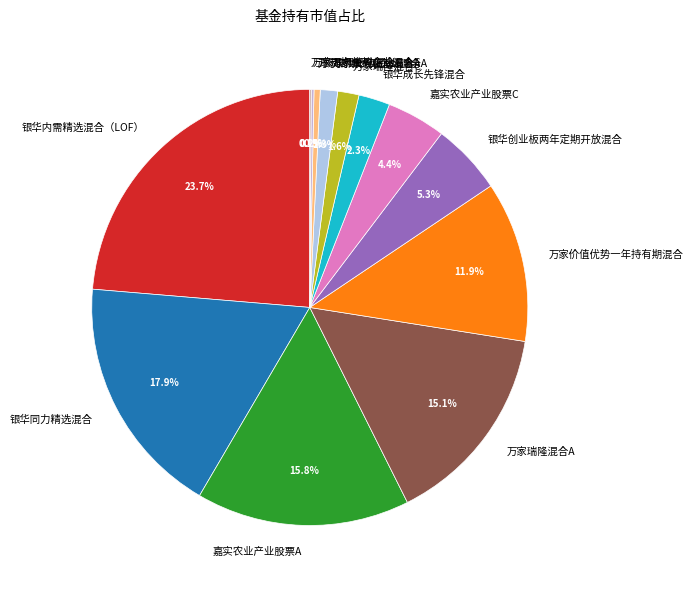

Is there any slice that represents more than half of the pie?

No